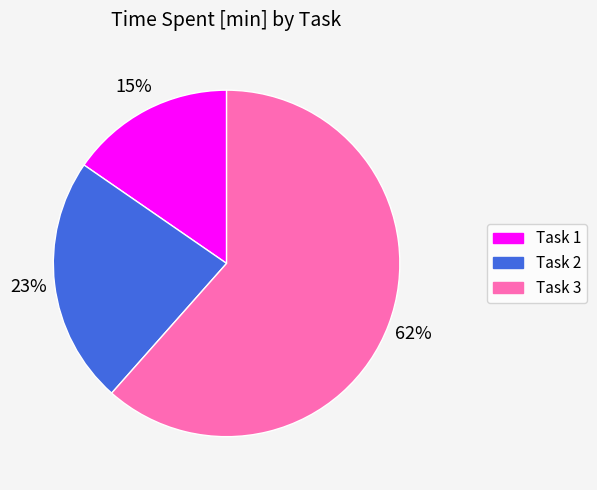

Does any single category account for the majority?

Yes